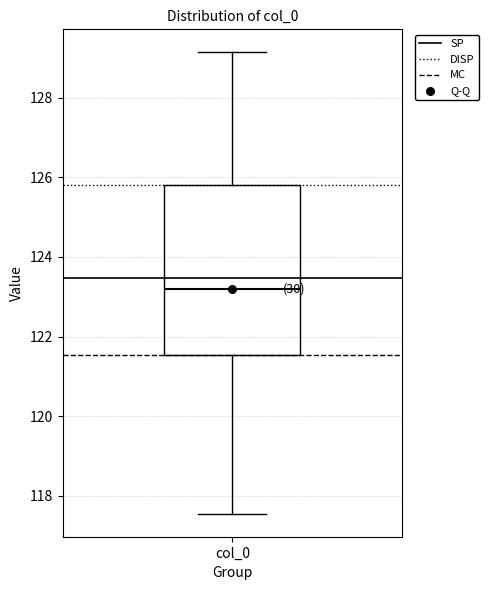

Where does the lower whisker of the box for col_0 end on the y-axis? The values are not printed on the chart, so give them approximately, as read against the axis.

117.6